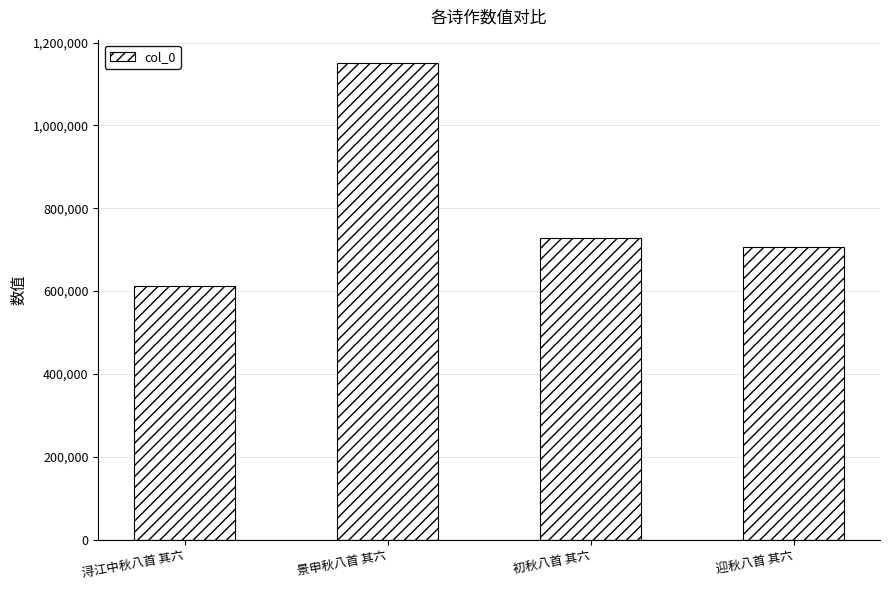

Rank the categories by value from lowest to highest.

浔江中秋八首 其六, 迎秋八首 其六, 初秋八首 其六, 景申秋八首 其六